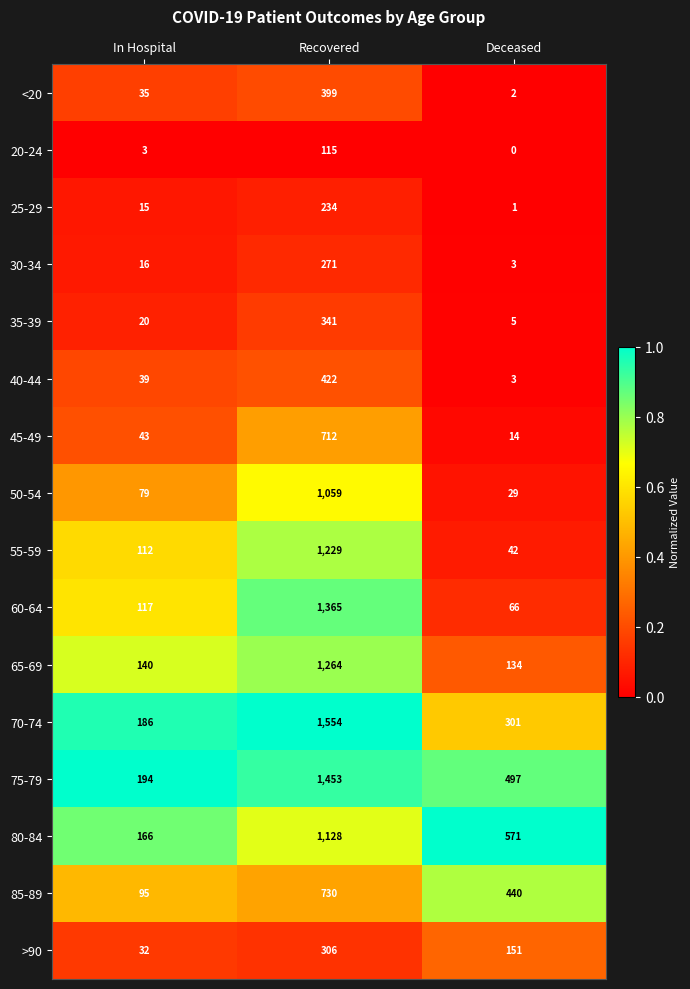

What is the total value across all series at In Hospital?

1292